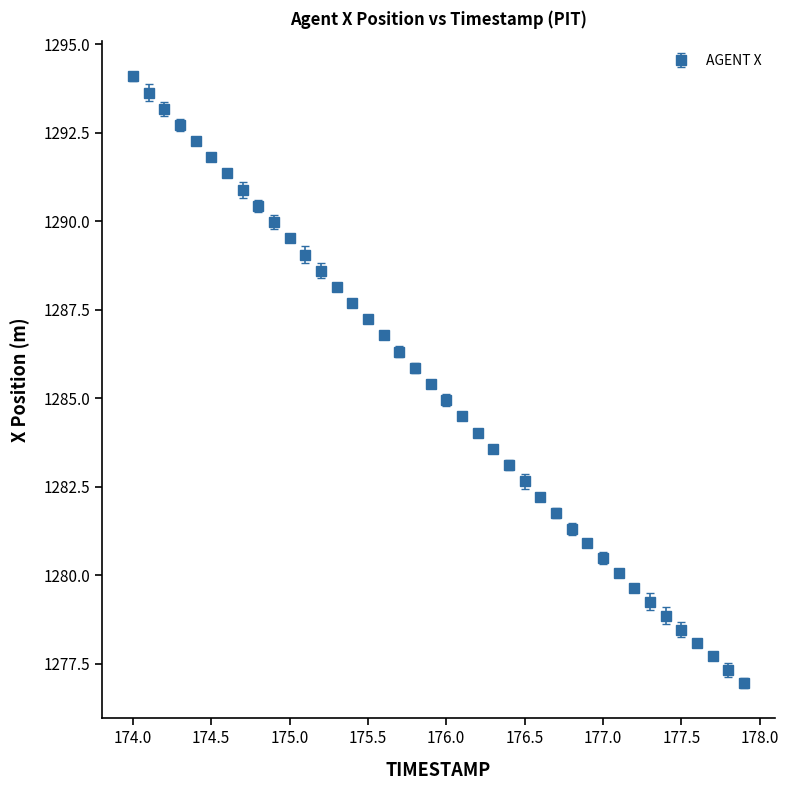

What is the greatest value displayed?

1294.1